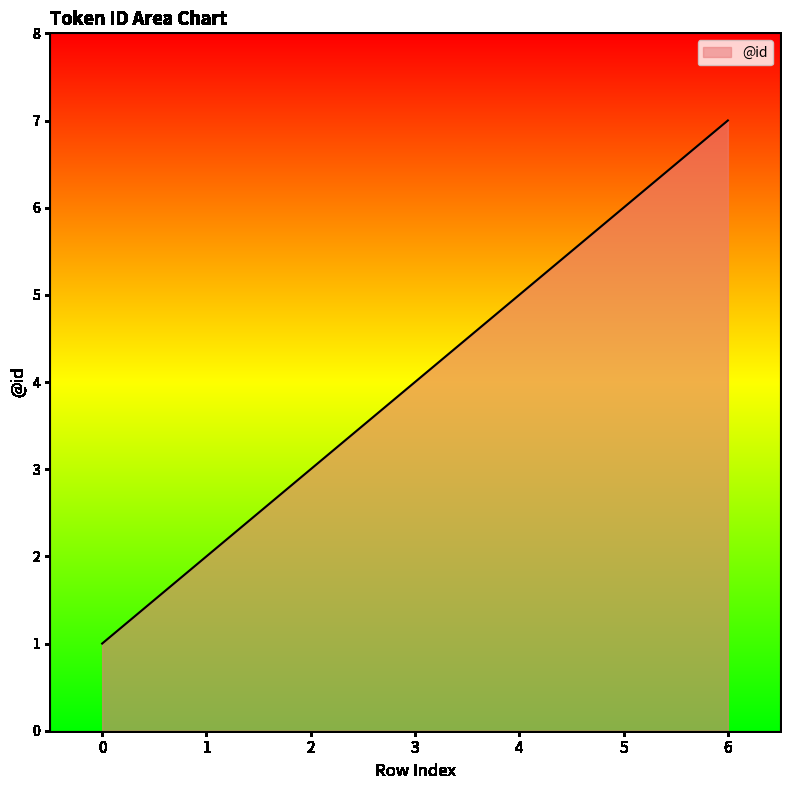

Does the chart display data point markers on the line(s)?

No